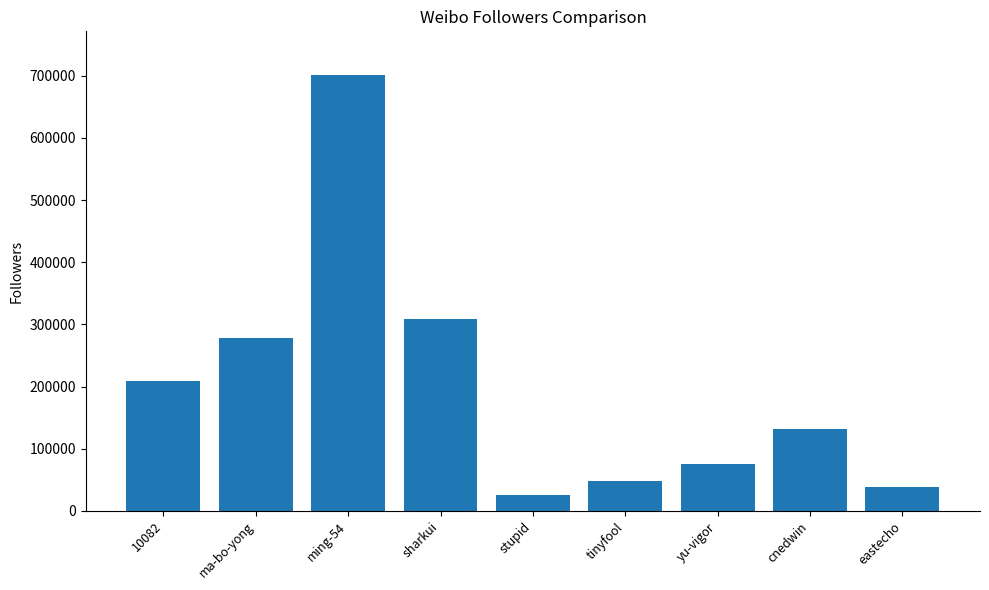

How many values are below 132278?

4